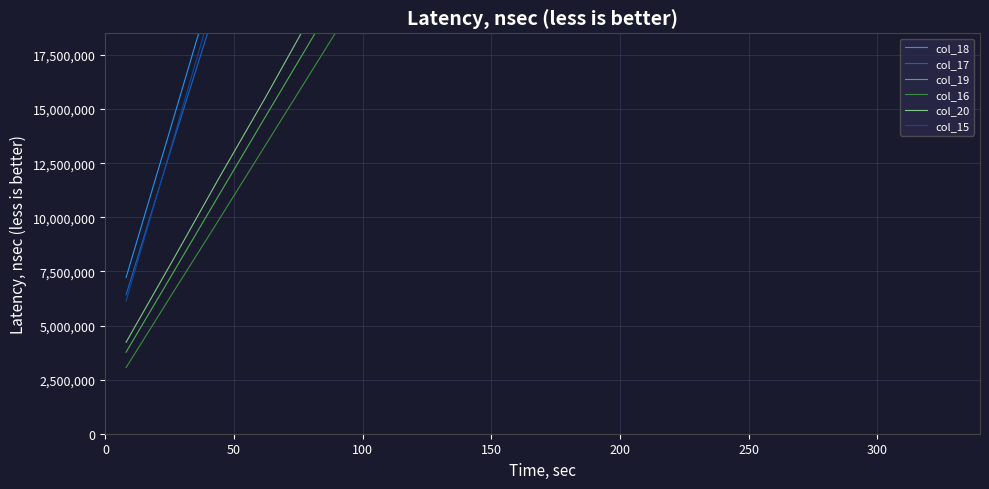

What is the maximum value shown in the chart?

136770943.2